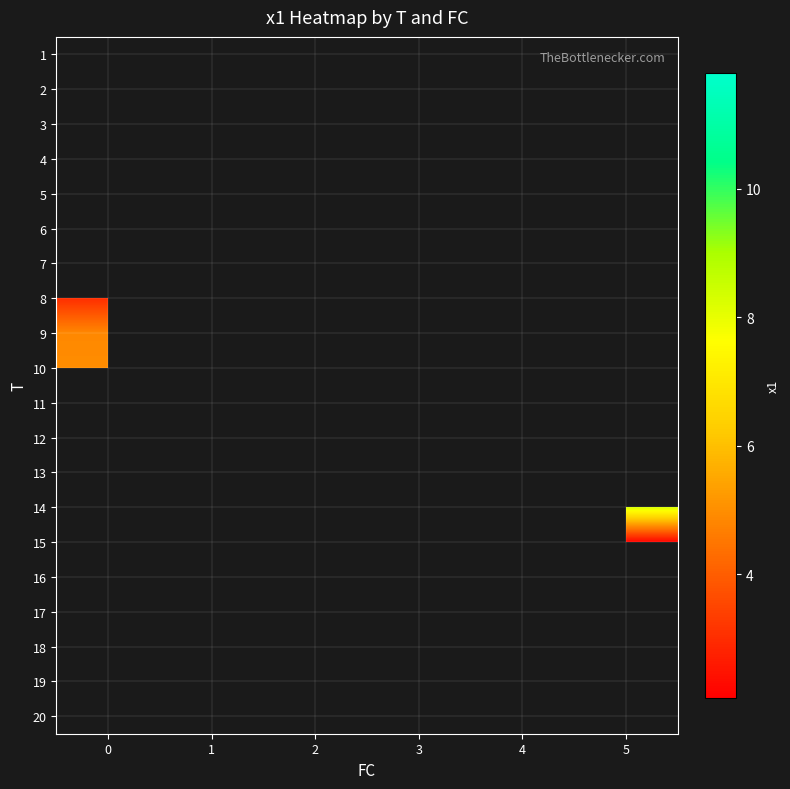

What is the maximum value shown in the chart?

11.8